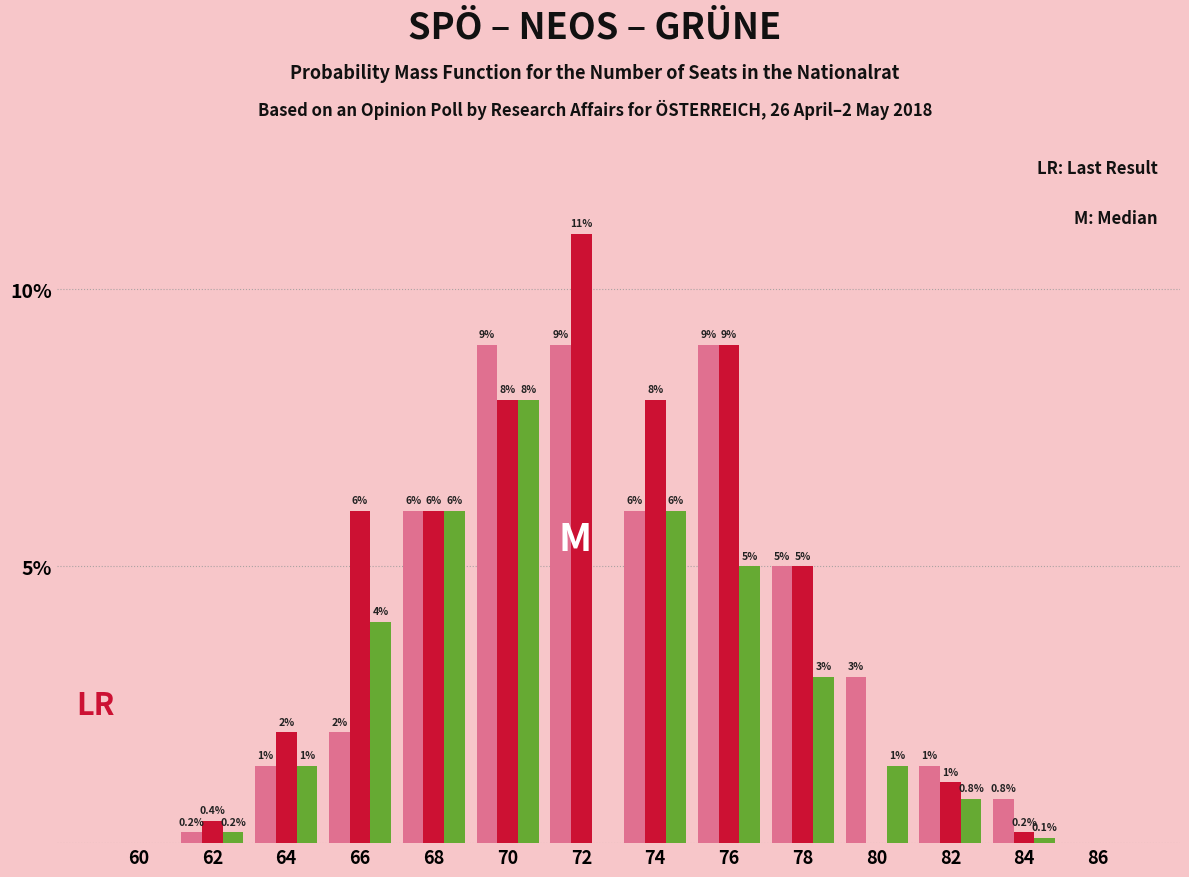

What is the greatest value displayed?

11.0